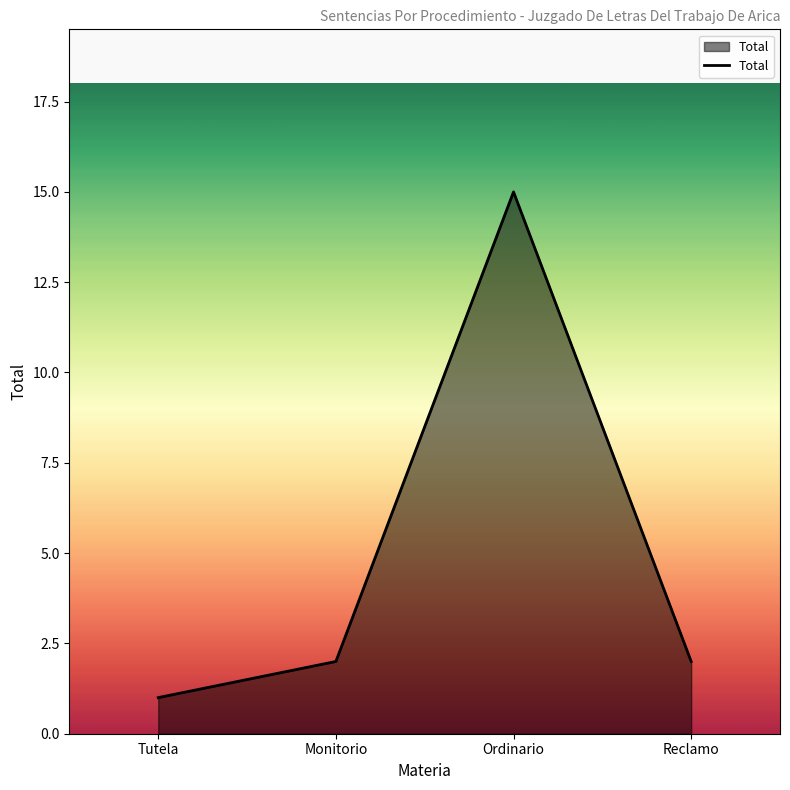

What is the change in value from Monitorio to Ordinario?

+13